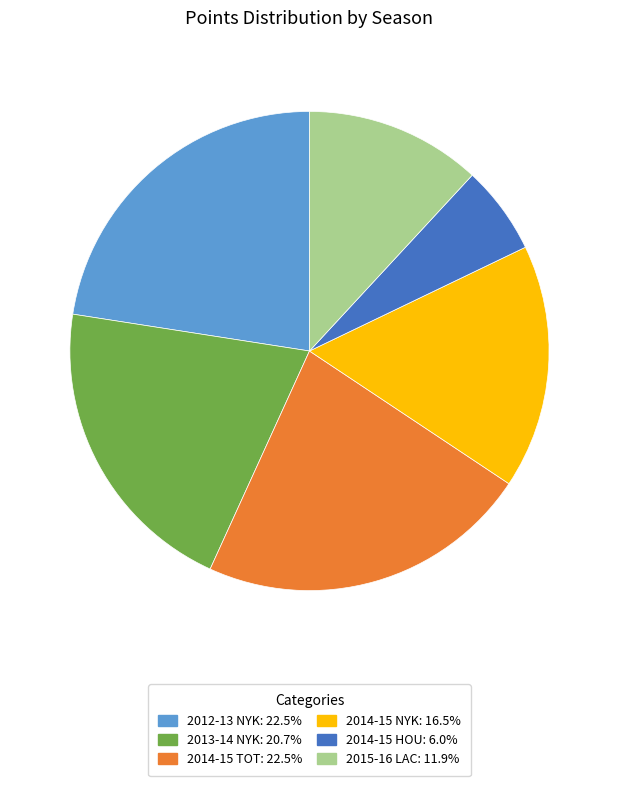

Combined, do 2015-16 LAC and 2014-15 NYK account for over 50%?

No